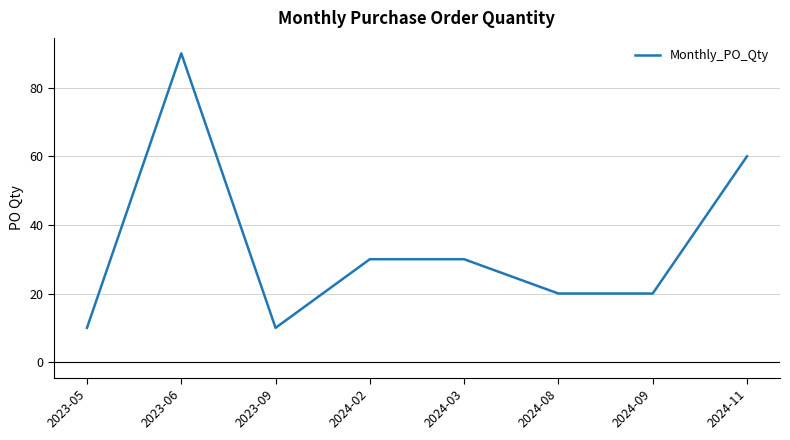

What position from the right is 2023-09?

6